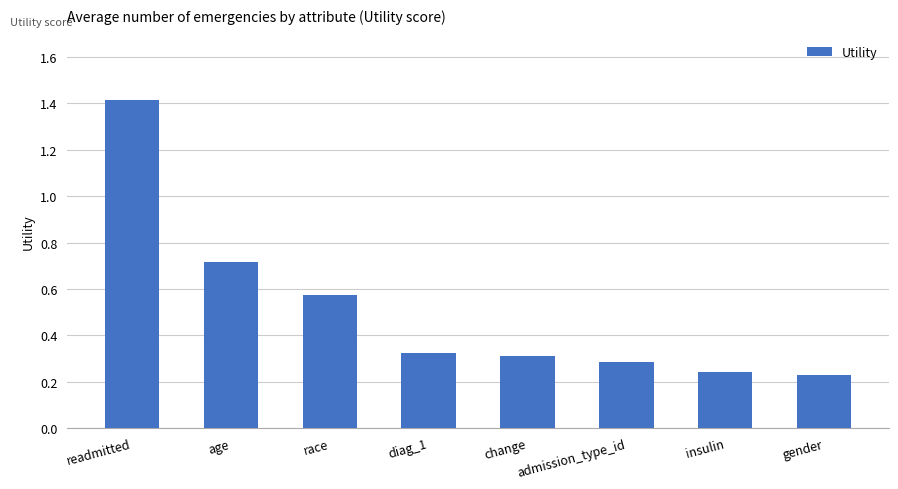

What is the maximum value shown in the chart?

1.4